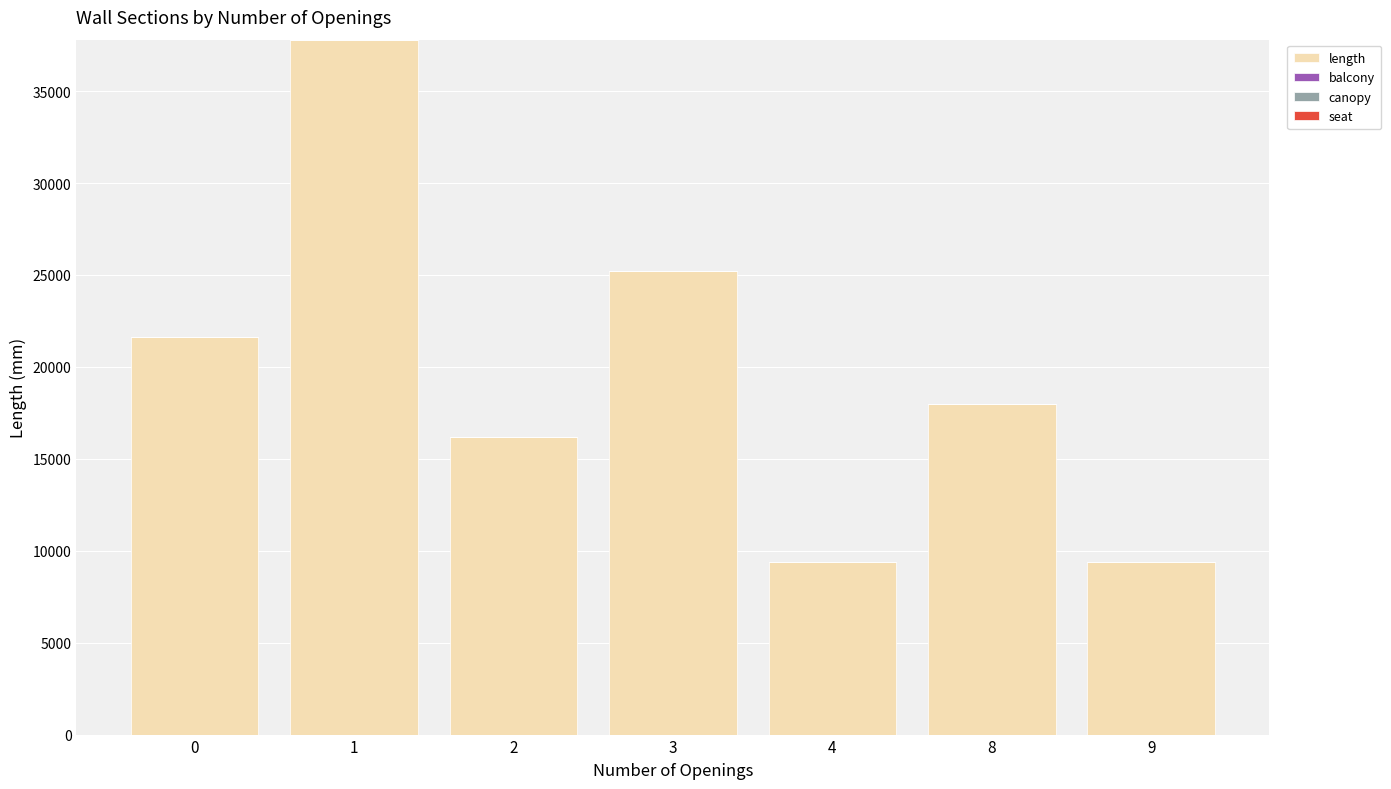

How many data points does each series have?

7